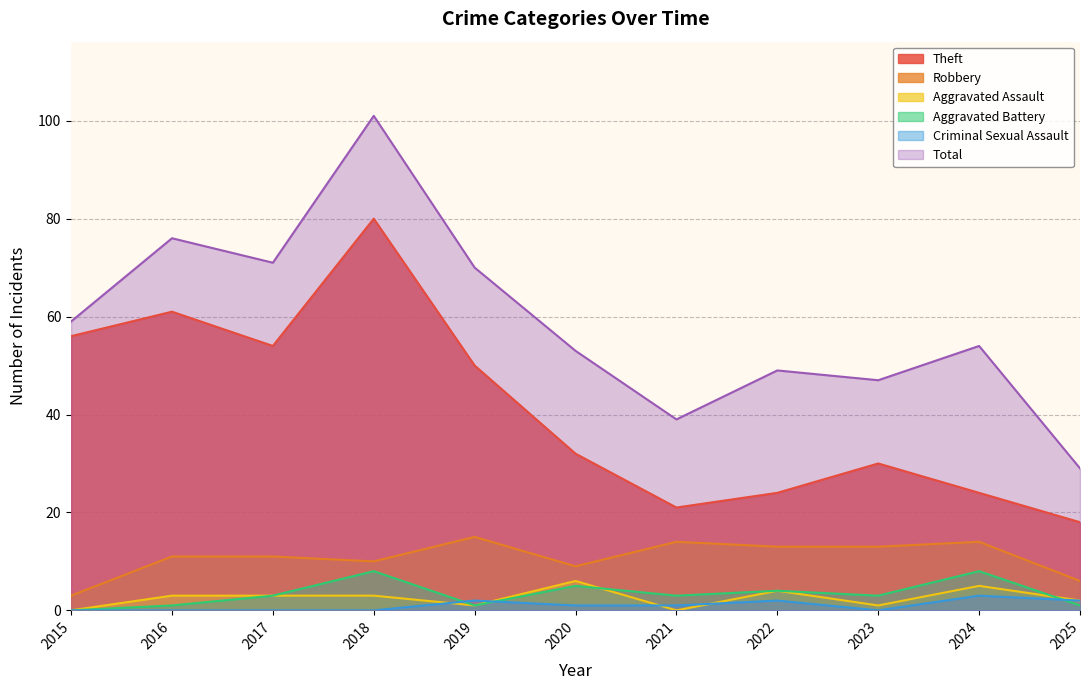

At which label is Theft closest to 49?

2019